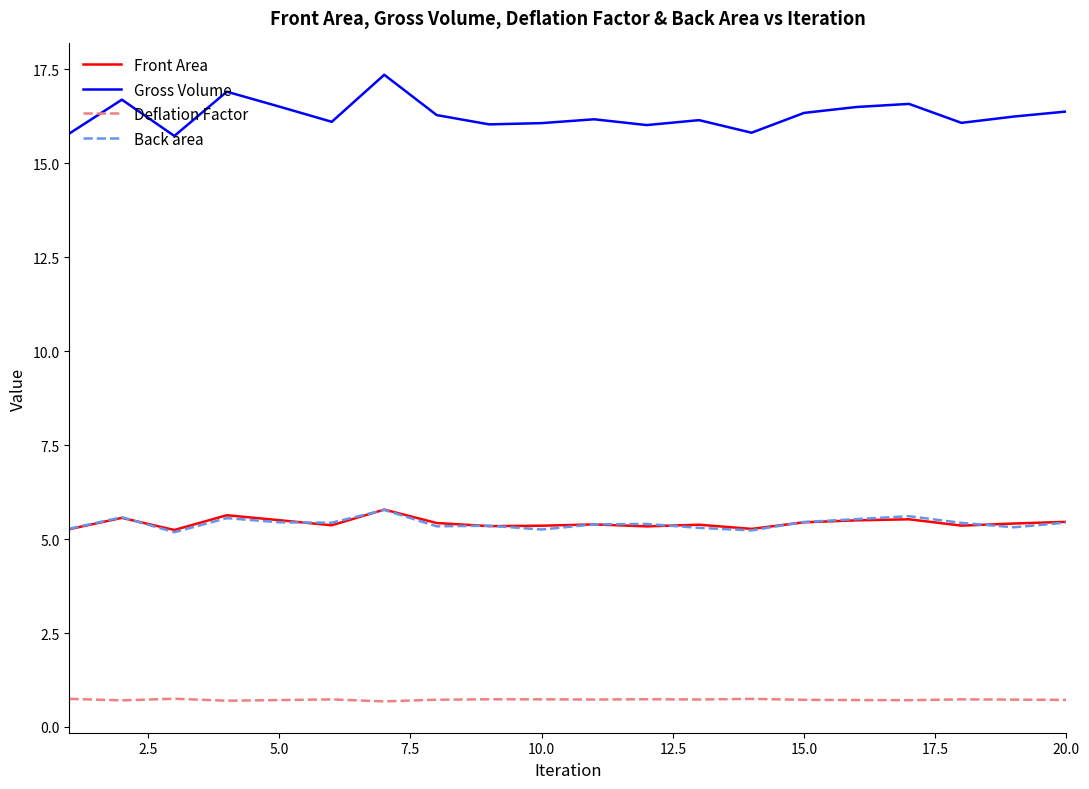

What are all the series names shown in the legend?

Front Area, Gross Volume, Deflation Factor, Back area